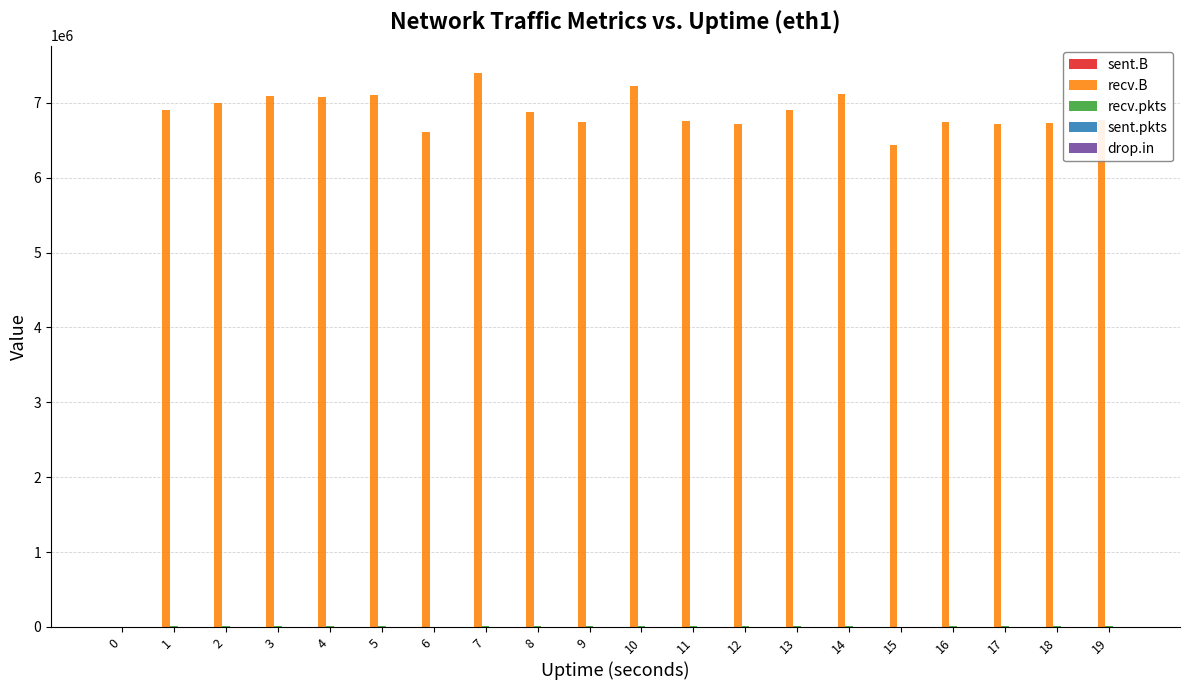

Count the number of data series in this chart.

5